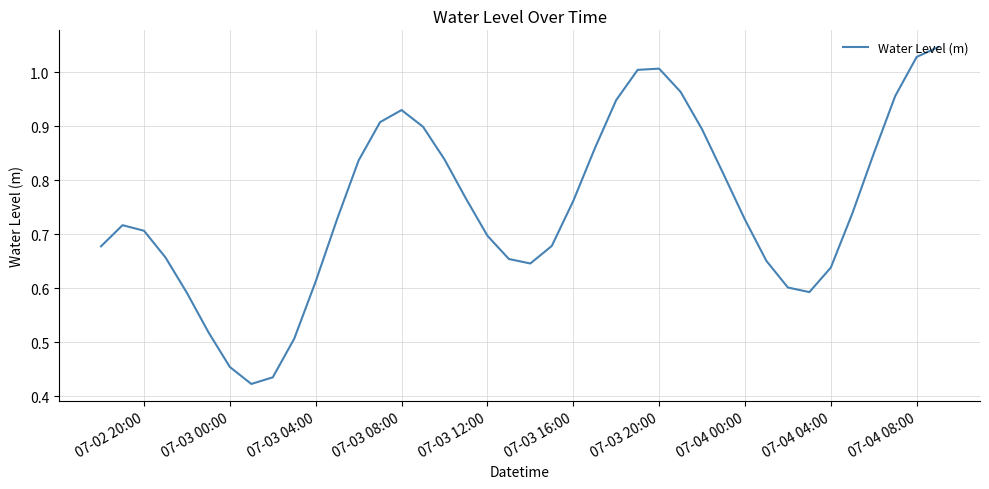

The chart shows a value of 0.4 at 07-03 16:00. True or false?

False